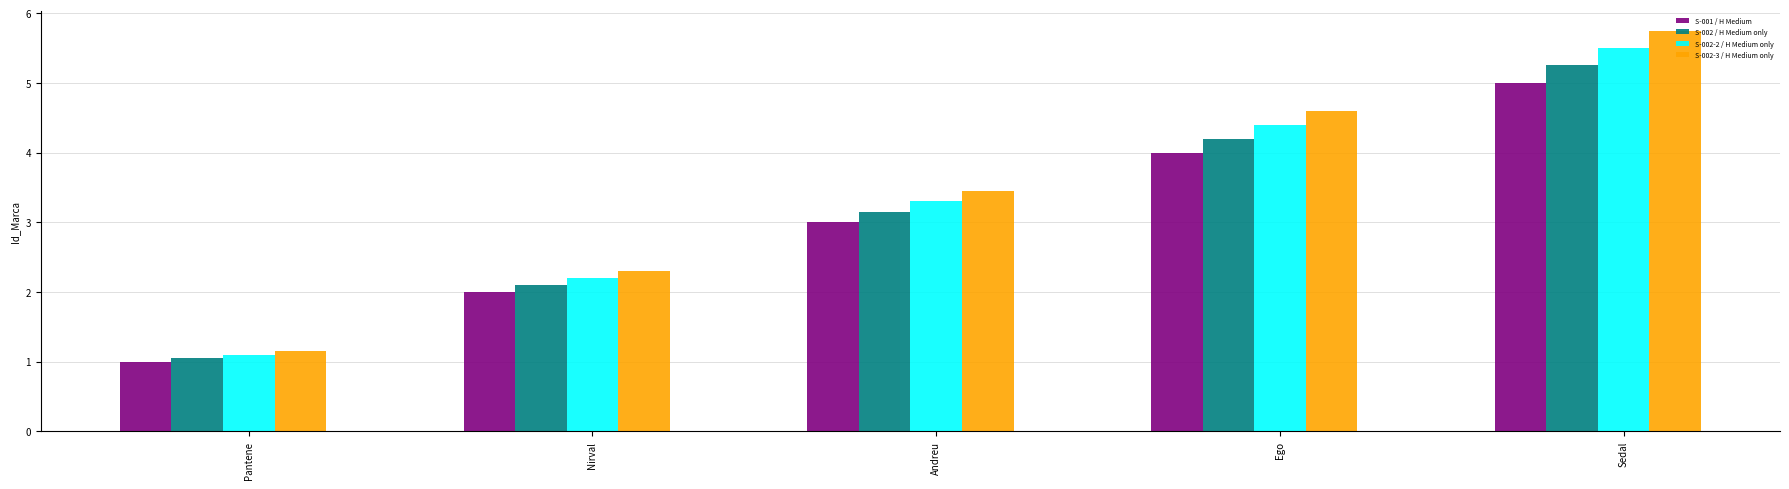

Rank the series at Ego from lowest to highest value.

S-001 / H Medium, S-002 / H Medium only, S-002-2 / H Medium only, S-002-3 / H Medium only